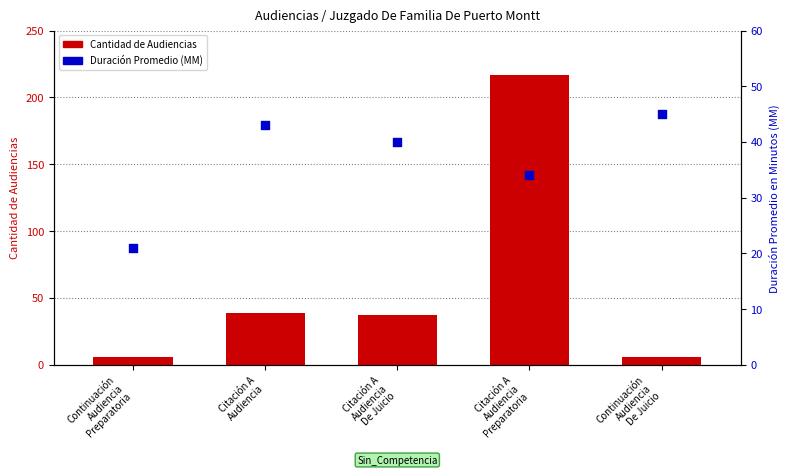

What are all the series names shown in the legend?

Cantidad de Audiencias, Duración Promedio (MM)